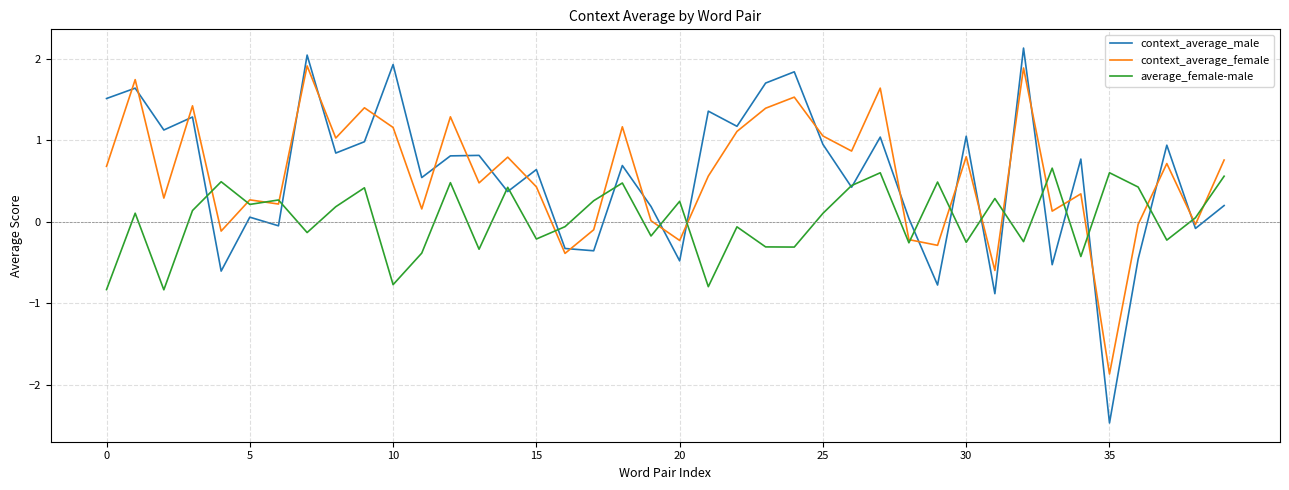

Rank the series by their maximum value, from lowest to highest.

average_female-male, context_average_female, context_average_male